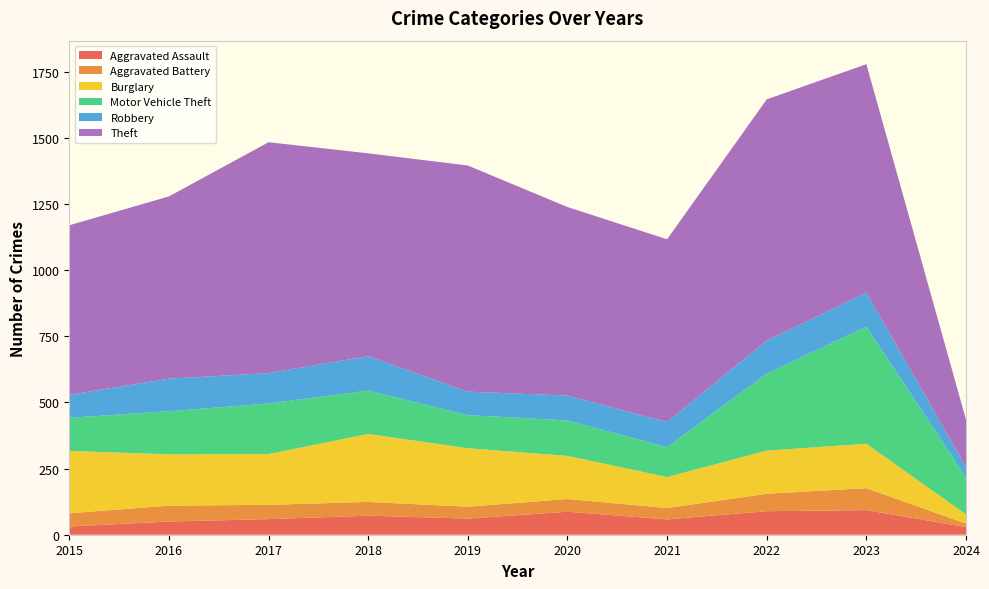

Reading left to right, transcribe all the data shown in this chart.

Aggravated Assault: 31	50	59	72	61	87	58	89	93	29
Aggravated Battery: 50	60	54	52	45	48	43	66	83	13
Burglary: 236	194	192	257	221	163	117	163	168	35
Motor Vehicle Theft: 125	163	191	164	125	134	113	291	443	140
Robbery: 87	123	115	130	89	94	95	125	128	39
Theft: 641	689	873	767	855	713	691	912	864	179